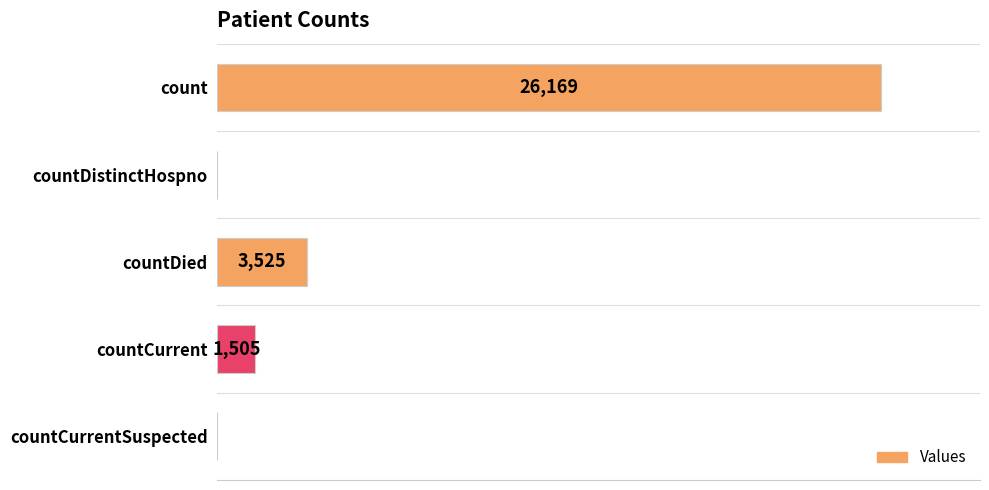

Are the bars horizontal?

Yes